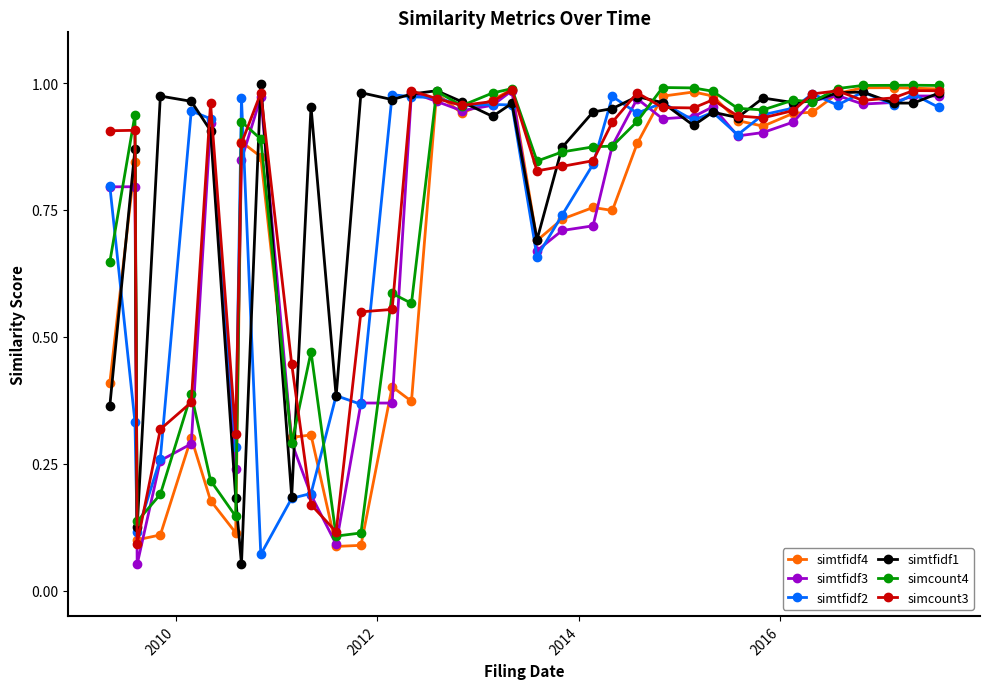

At how many categories does at least one series exceed 0?

36